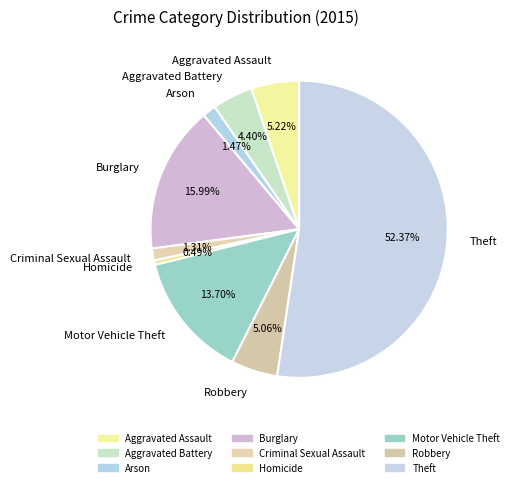

To the nearest percent, what is the difference between the largest and smallest slice percentages?

52%